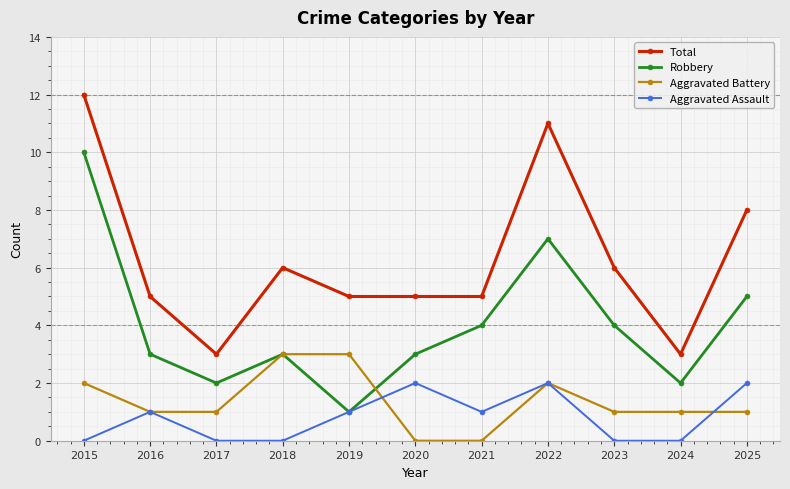

What is the difference between the maximum and minimum values in the Robbery series?

9